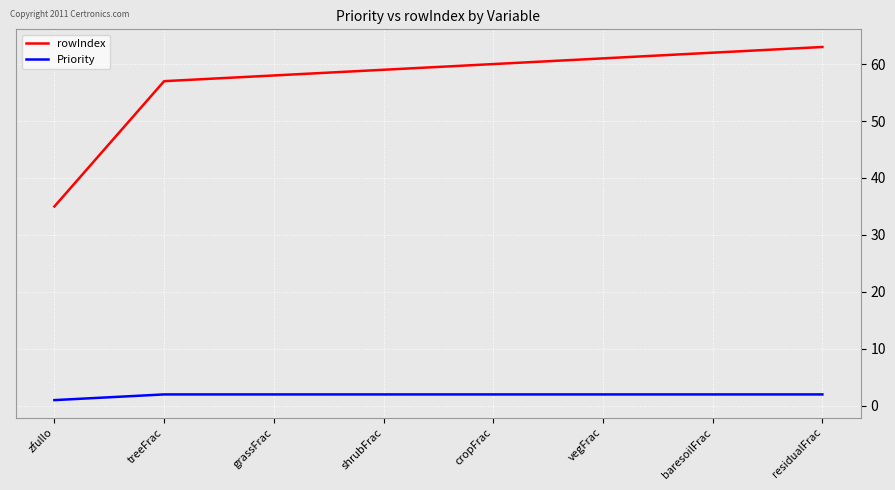

Reading right to left, list all the values displayed in this chart.

rowIndex: 63	62	61	60	59	58	57	35
Priority: 2	2	2	2	2	2	2	1